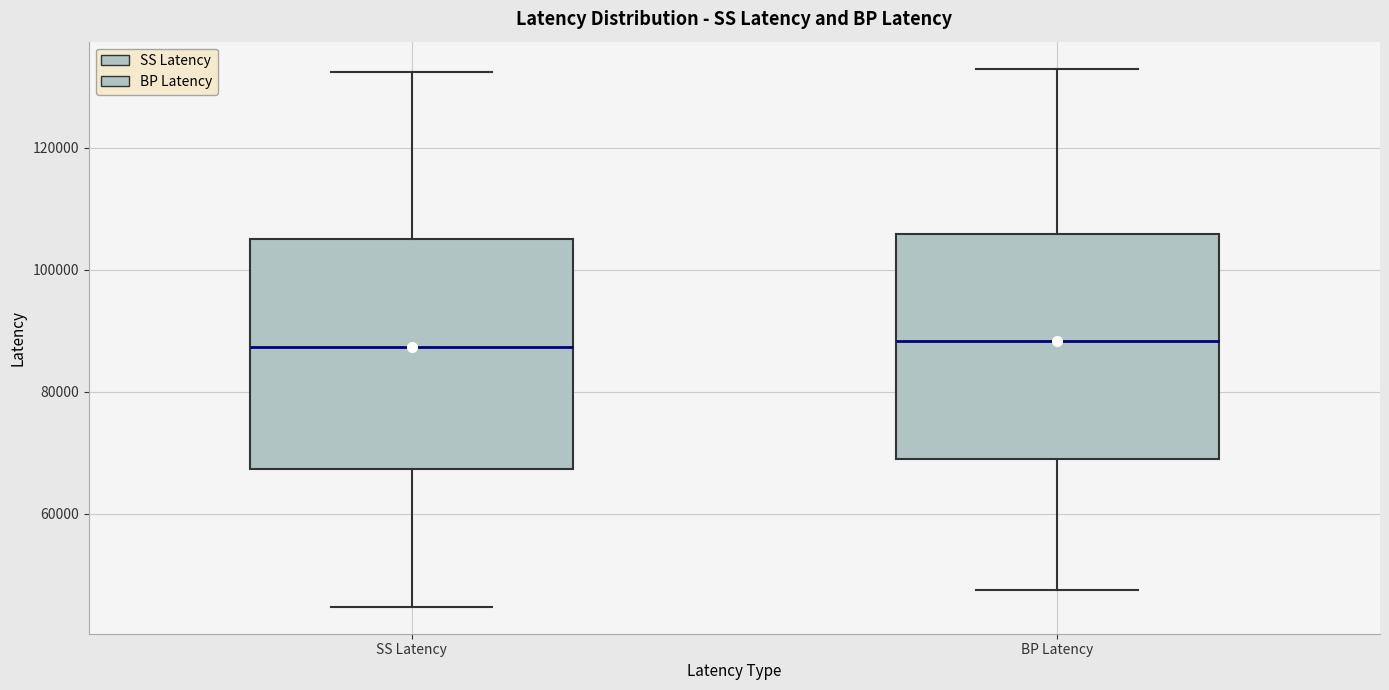

Reading left to right, read every box against the y-axis: the position of its median line, the range the box covers, and the ends of its whiskers. The values are not printed on the chart, so give them approximately, as read against the axis.

SS Latency: median 88000, box 68000 to 106000, whiskers 44000 to 132000
BP Latency: median 88000, box 70000 to 106000, whiskers 48000 to 132000